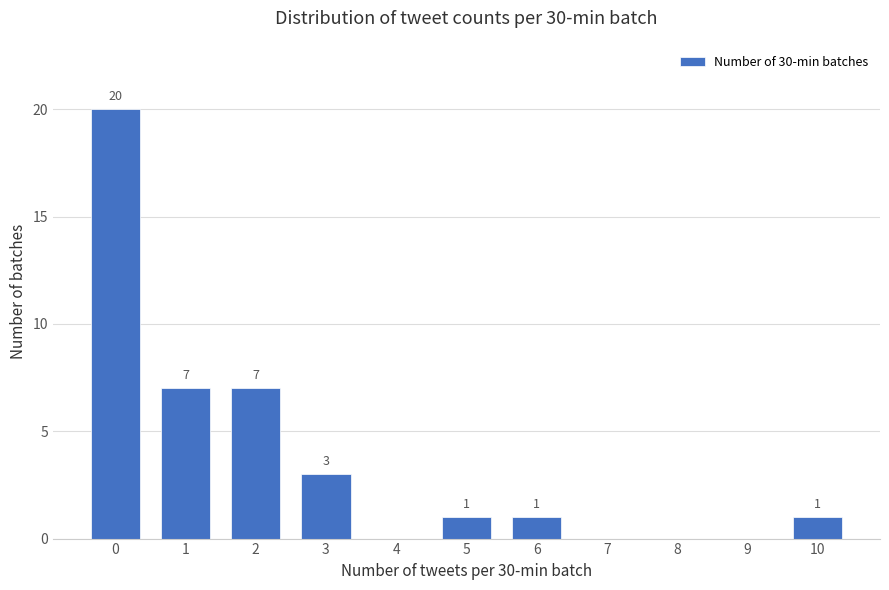

What is the sum of all values?

40